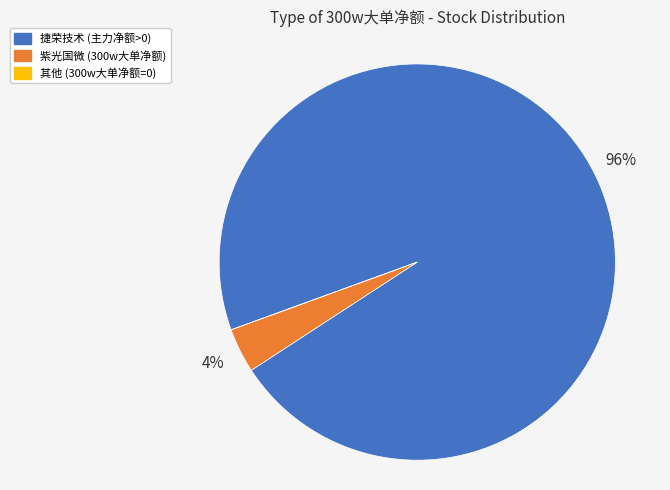

To the nearest percent, what is the difference between the largest and smallest slice percentages?

96%